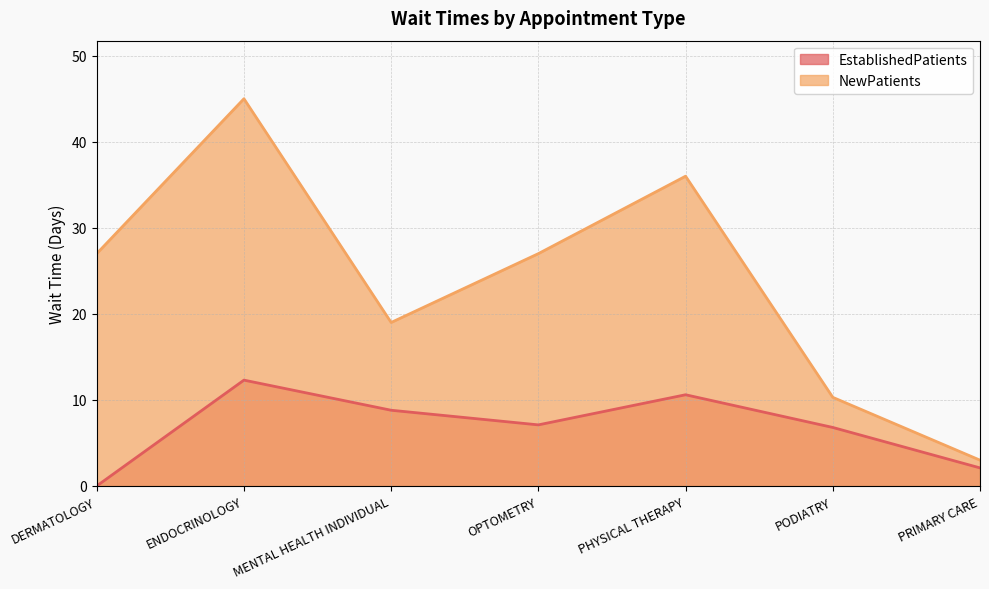

What is the approximate value of EstablishedPatients at PHYSICAL THERAPY?

10.6